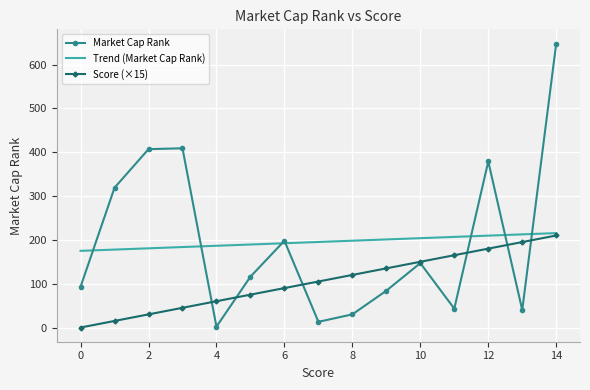

Which series has the largest range (max minus min)?

Market Cap Rank